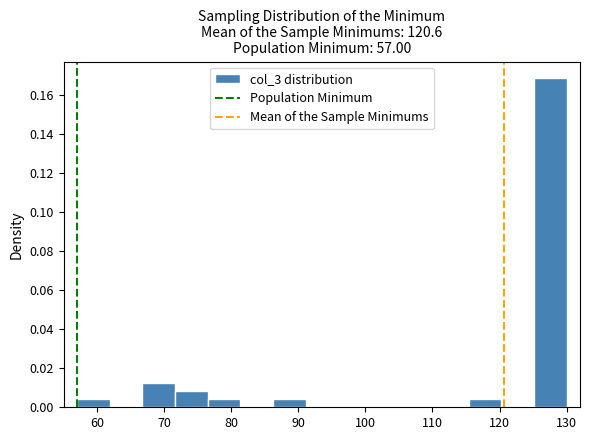

How tall is the bar that spans 76 to 81 on the x-axis? Neither the bar edges nor the heights are printed on the chart, so give them approximately, as read against the axes.

0.004